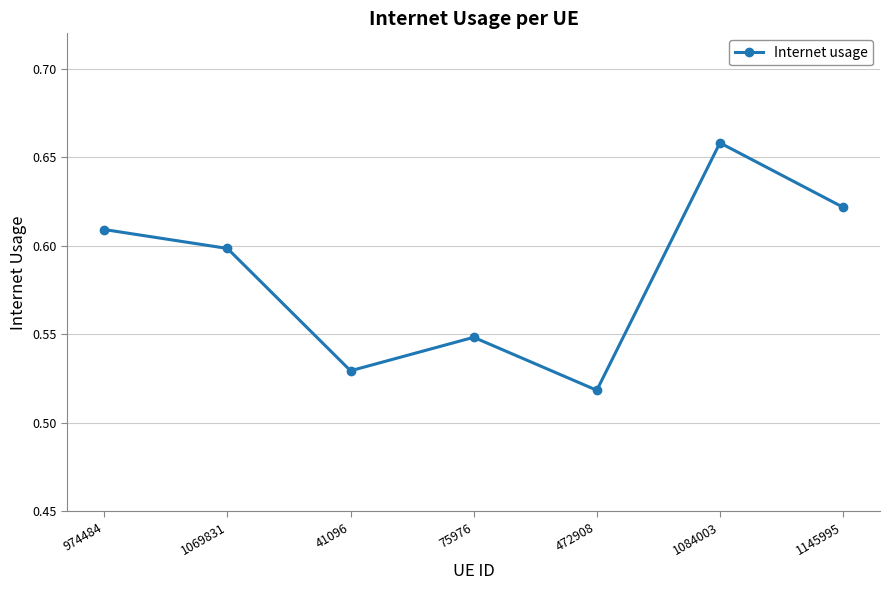

How many interior local peaks (higher than both neighbors) does the data have?

2